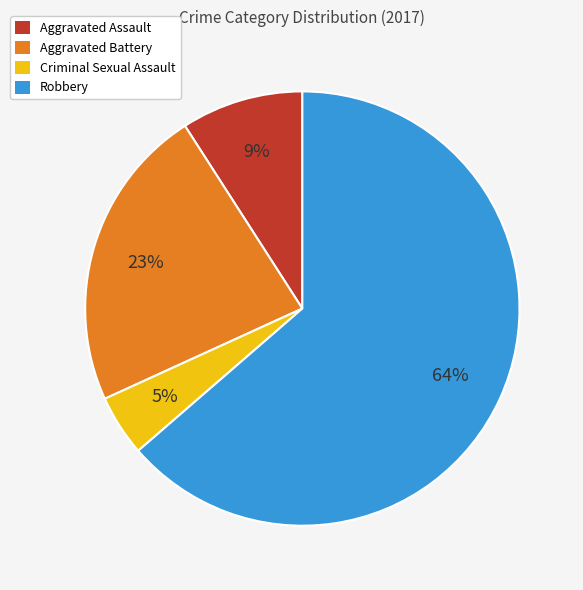

Is the sum of Criminal Sexual Assault and Aggravated Battery greater than half?

No